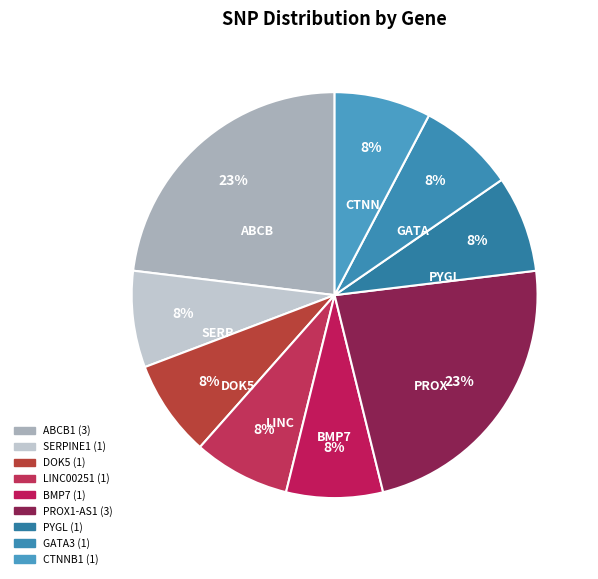

Count the number of slices in the pie.

9